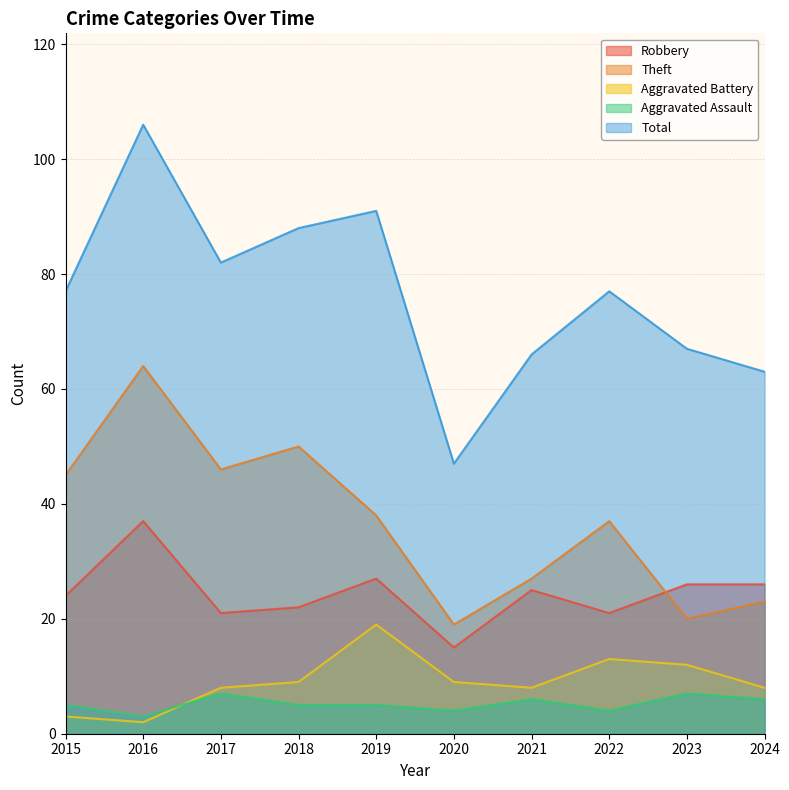

Which series has the largest total across all categories?

Total